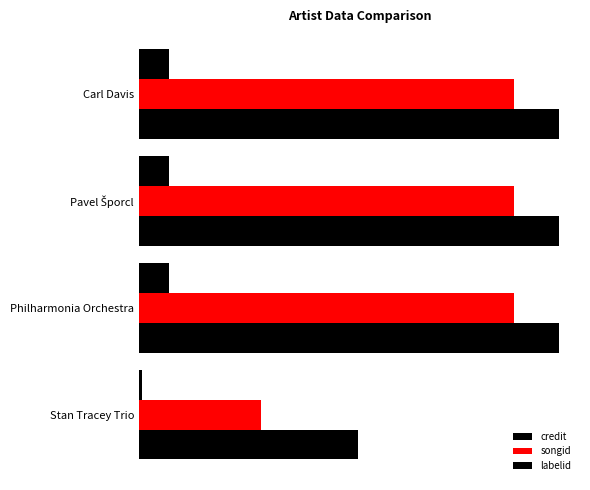

Which series has the widest spread of values?

songid